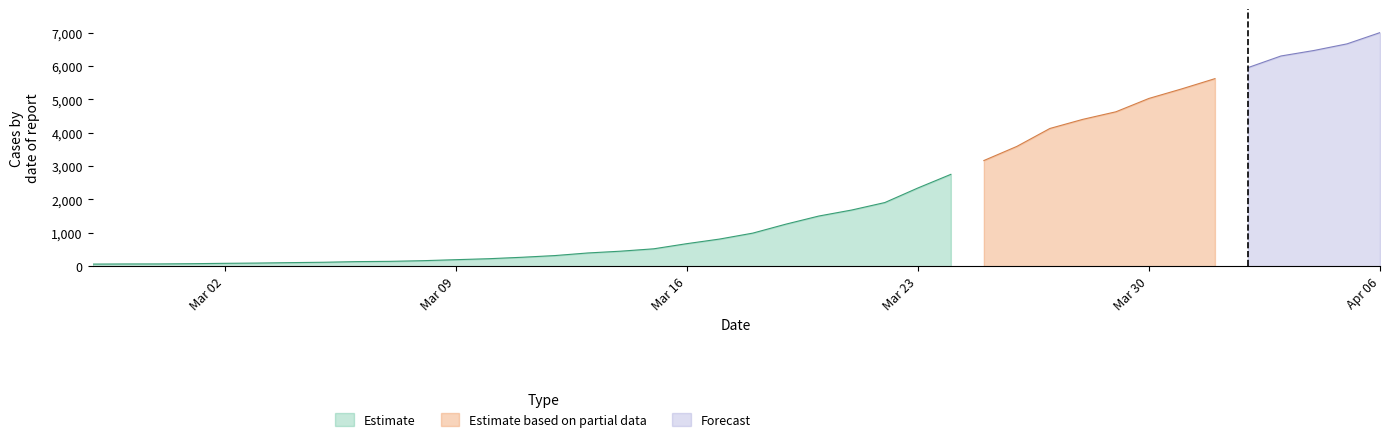

What is the difference between the values at 2020-03-16 and 2020-04-05?

5987